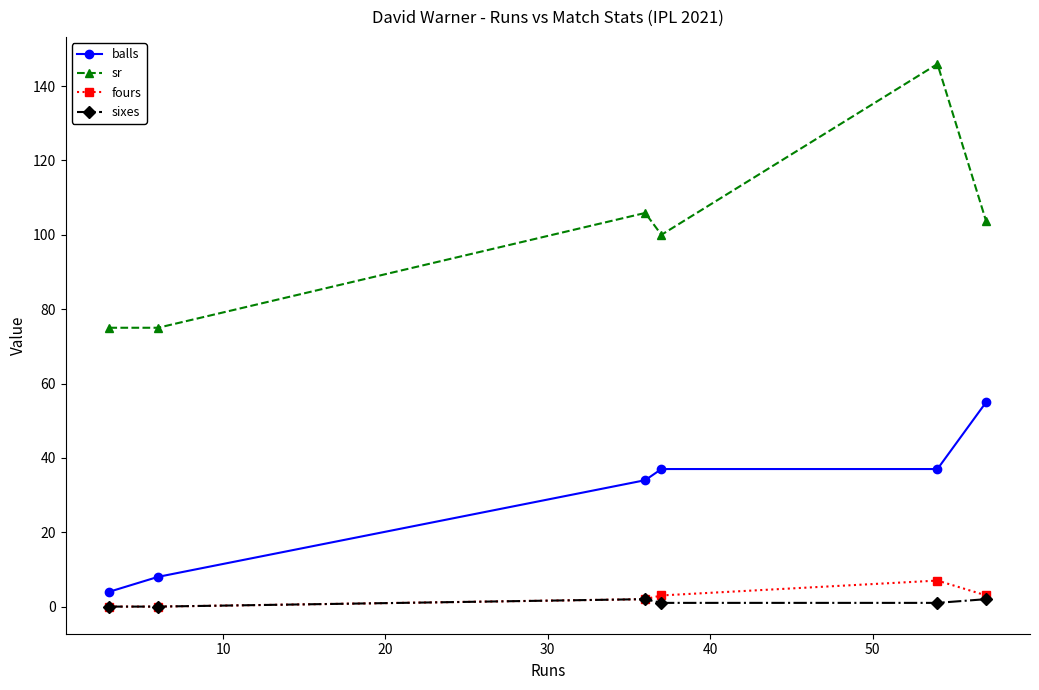

At how many categories does at least one series exceed 8?

6